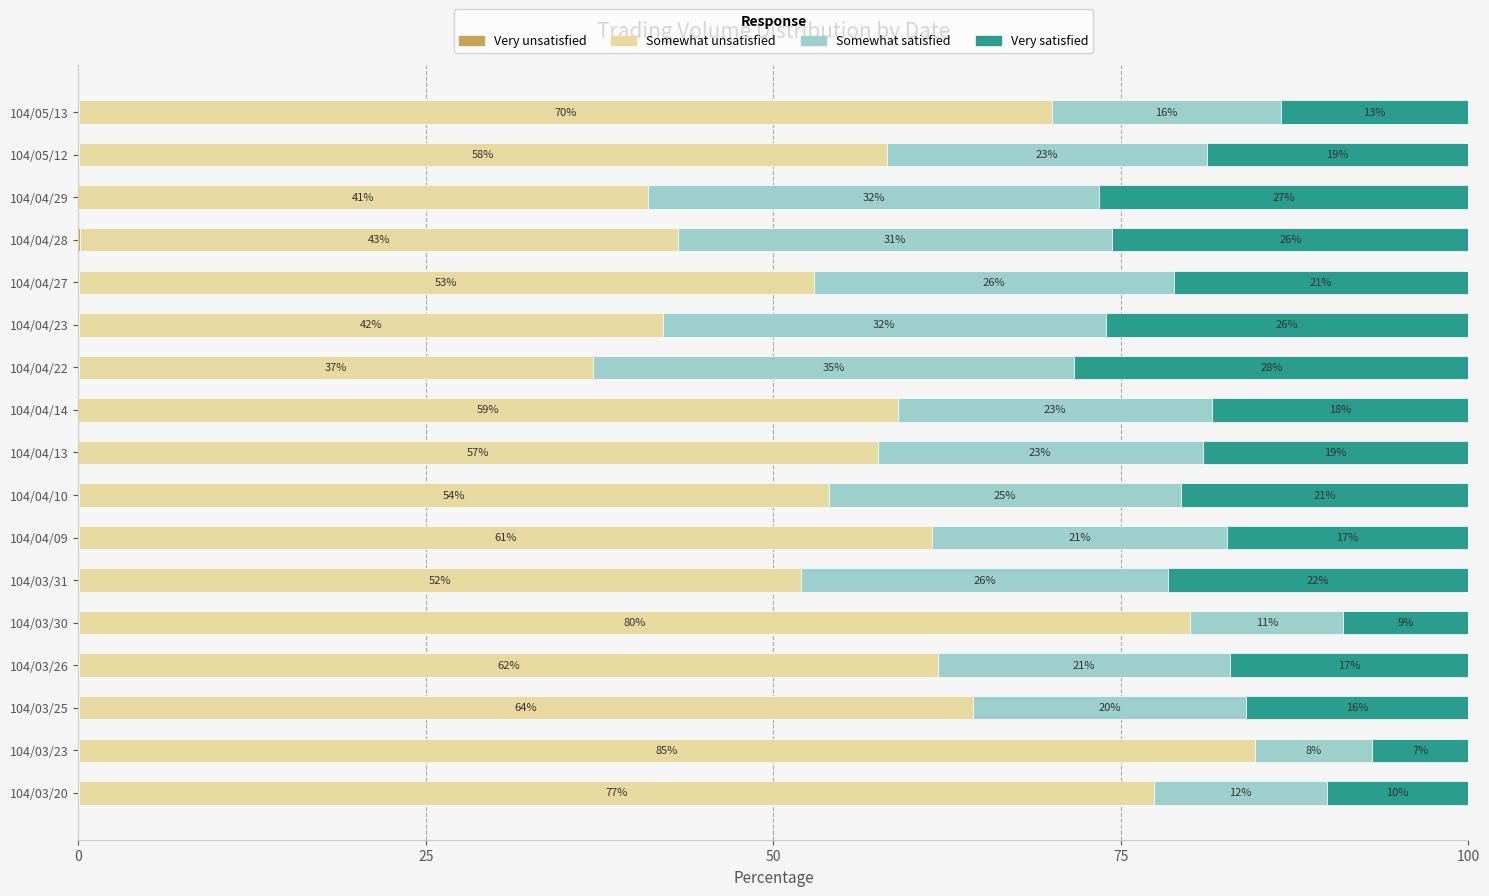

What is the total value across all series at 104/04/10?

100.0